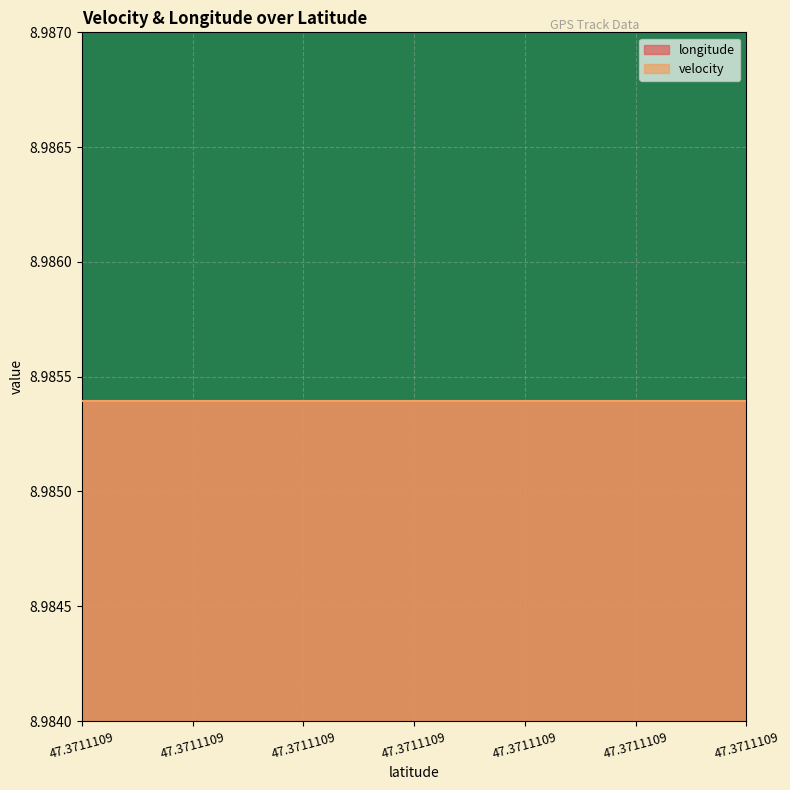

How many distinct data groups are displayed?

2